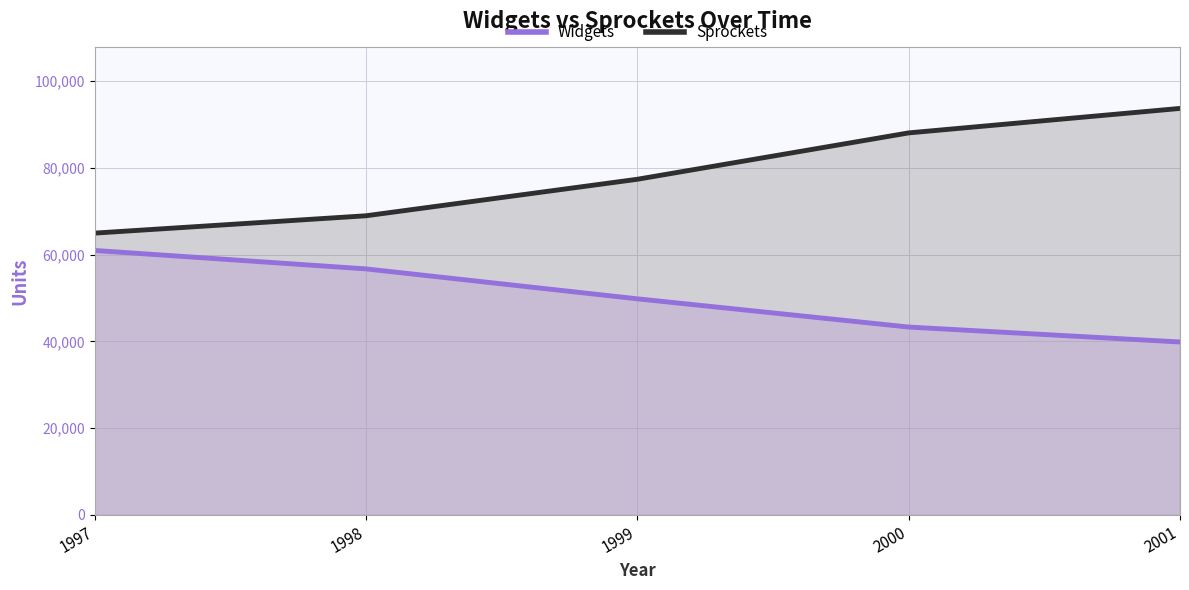

Rank the categories by Sprockets value from highest to lowest.

2001, 2000, 1999, 1998, 1997